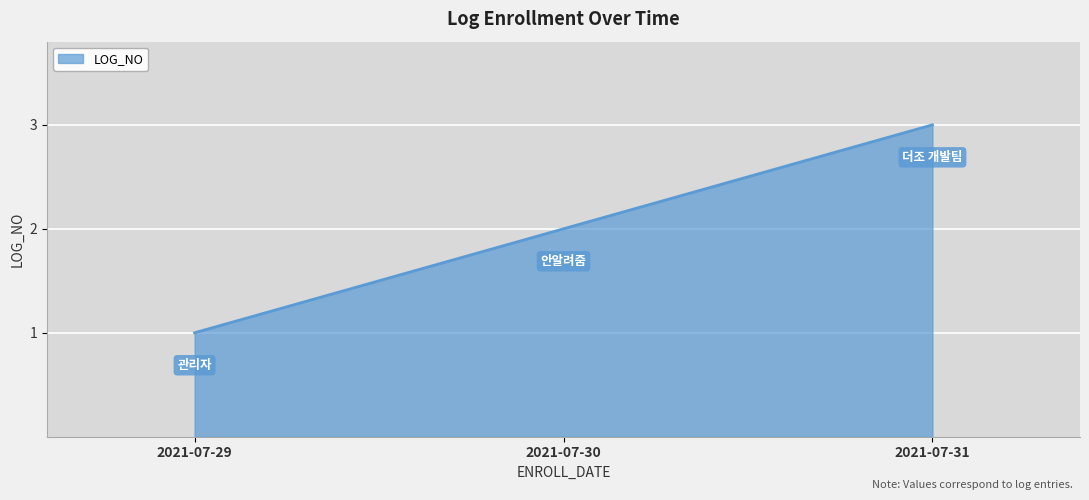

Rank the categories by value from highest to lowest.

2021-07-31, 2021-07-30, 2021-07-29